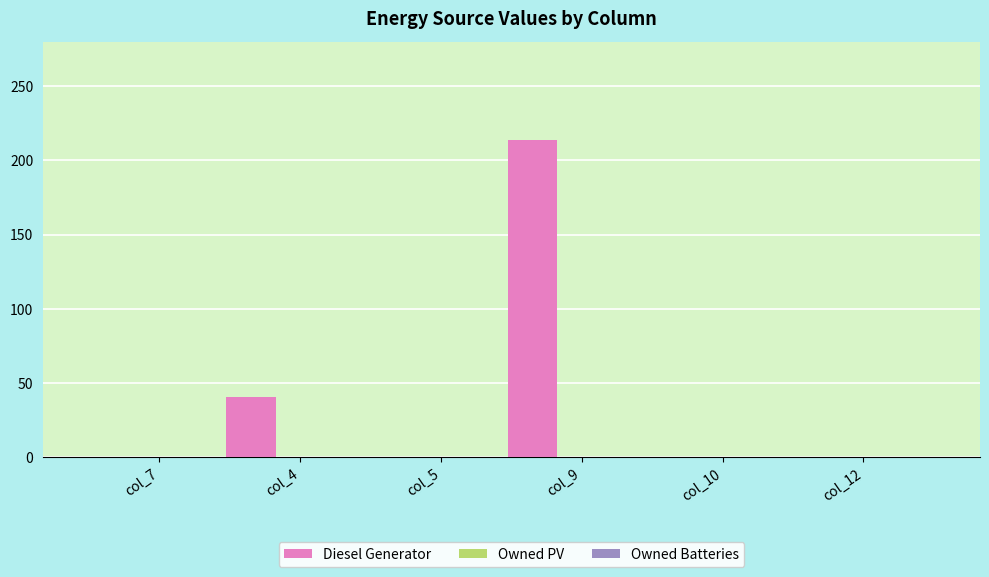

What is the sum of all values?

255